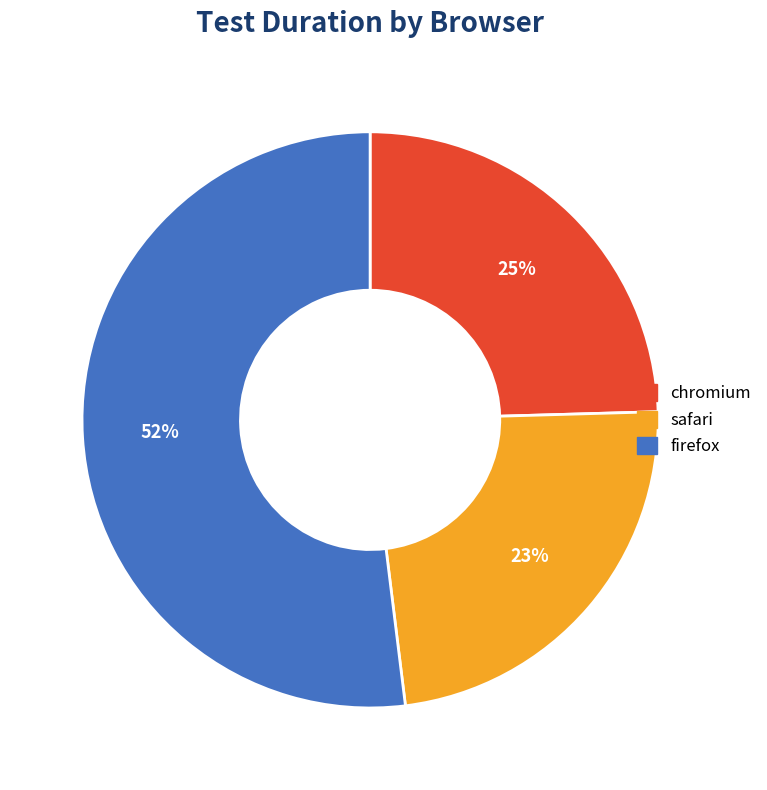

Do safari and chromium together represent more than half of the pie?

No